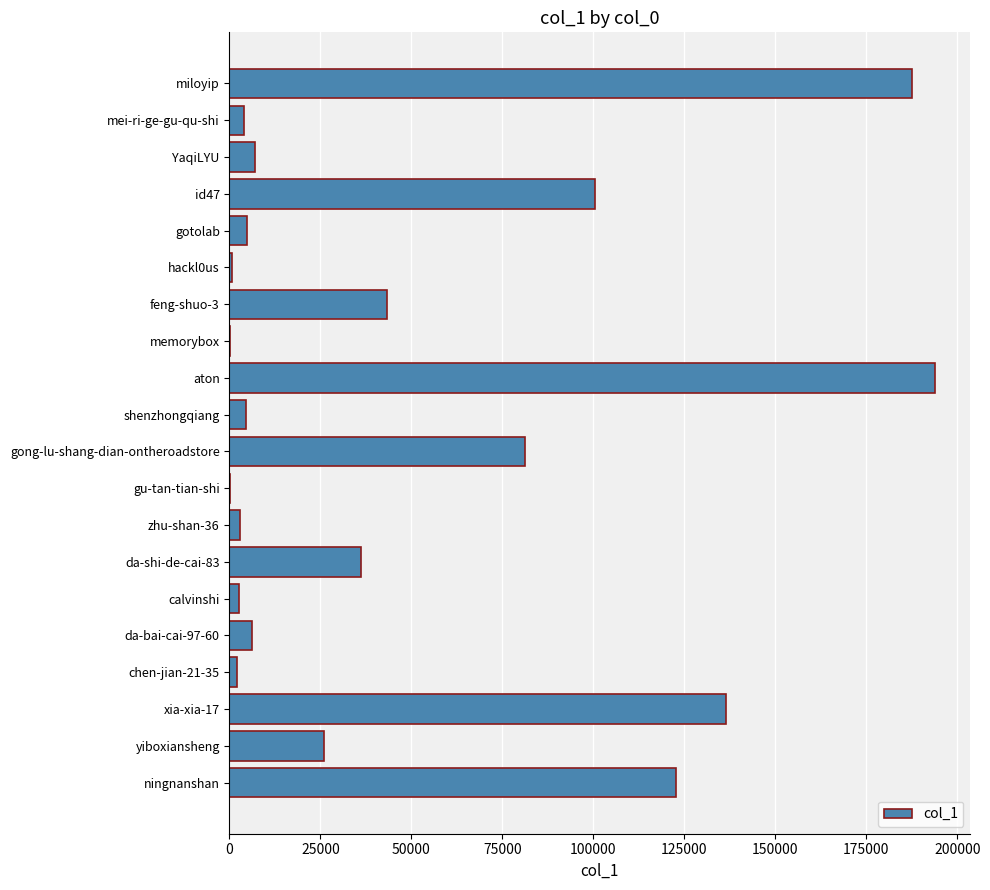

What is the average value?

48114